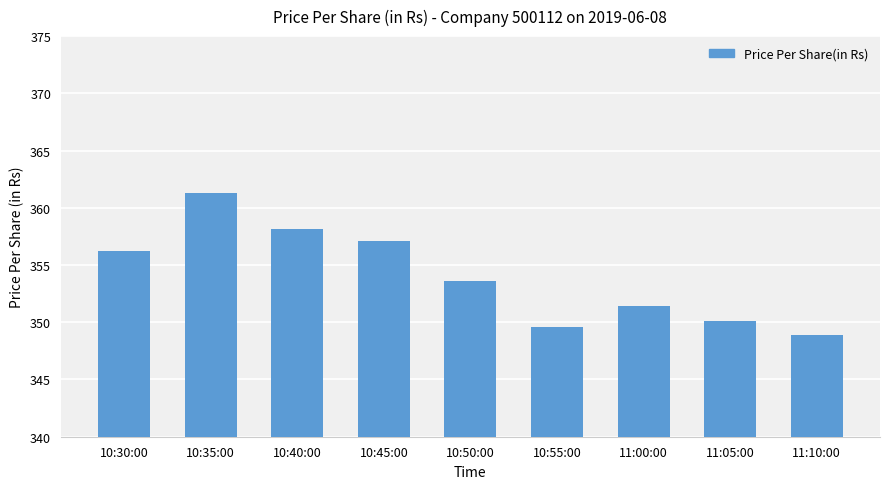

What is the label of the 5th bar from the left?

10:50:00